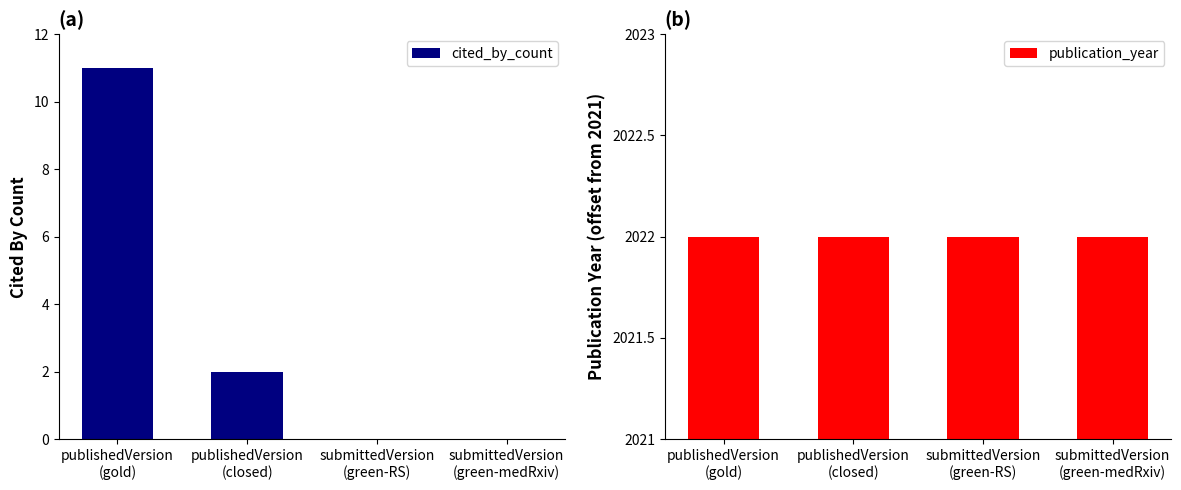

At which category is the sum across all series the highest?

publishedVersion
(gold)